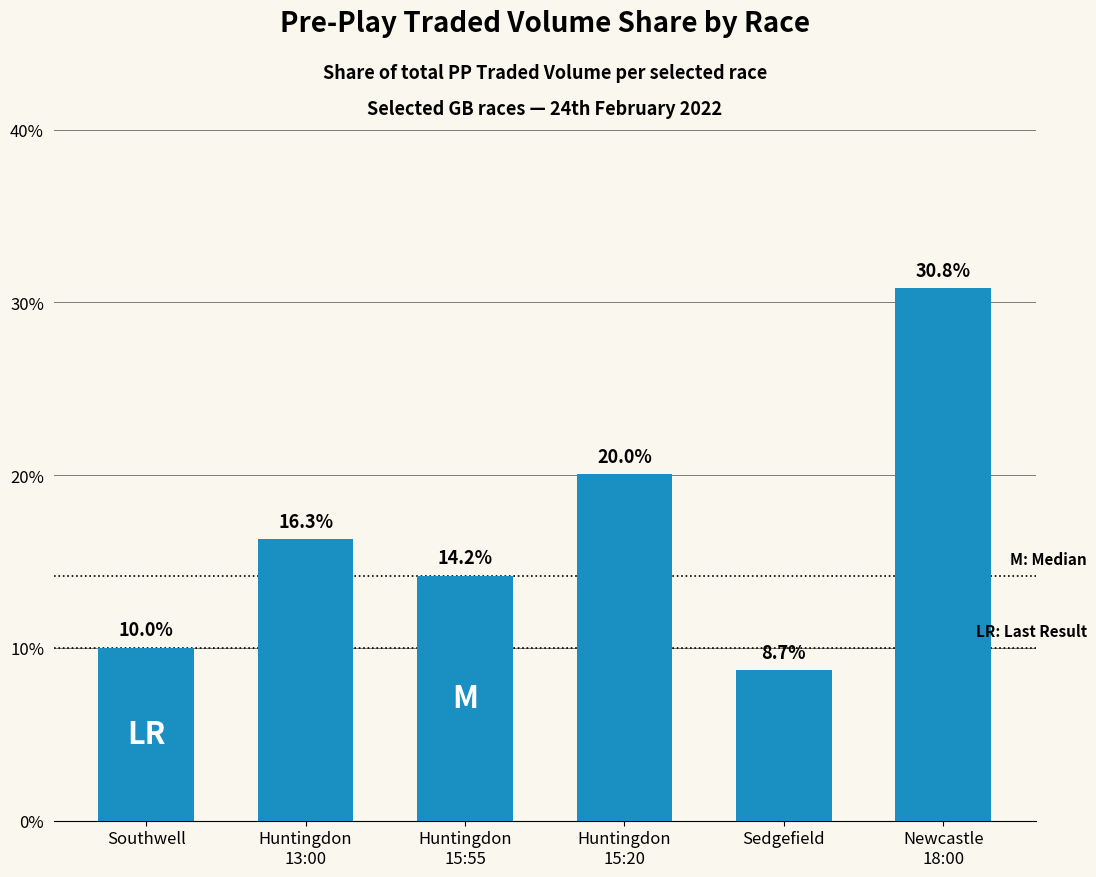

Does the chart contain stacked bars?

No